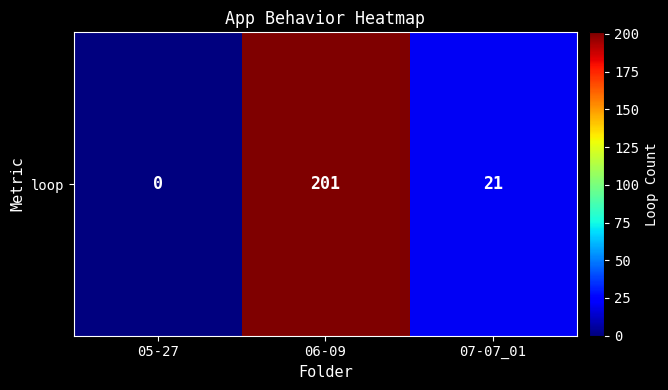

List the labels in order of value, largest first.

06-09, 07-07_01, 05-27